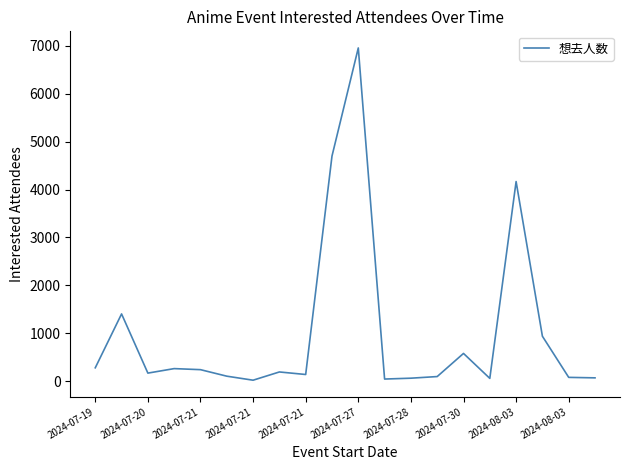

How many lines are shown in the chart?

1